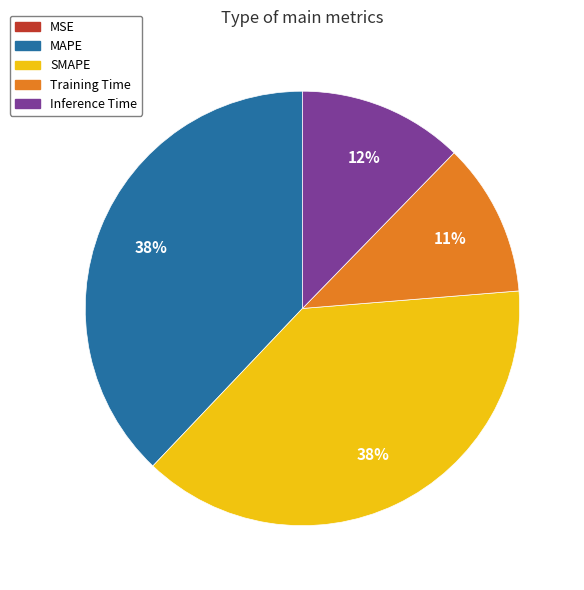

To the nearest percent, what is the difference between the largest and smallest slice percentages?

38%